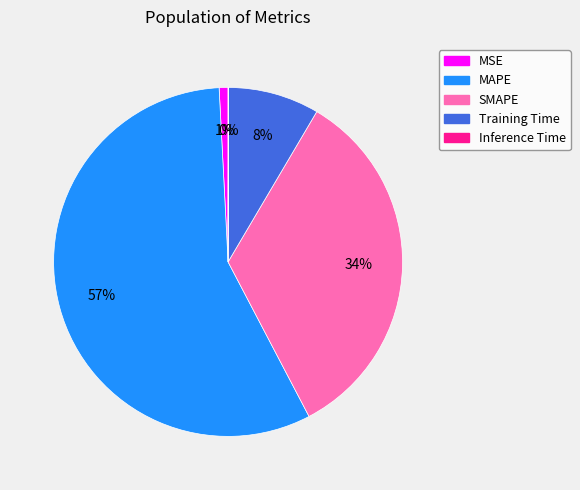

Which category has the biggest portion of the pie?

MAPE